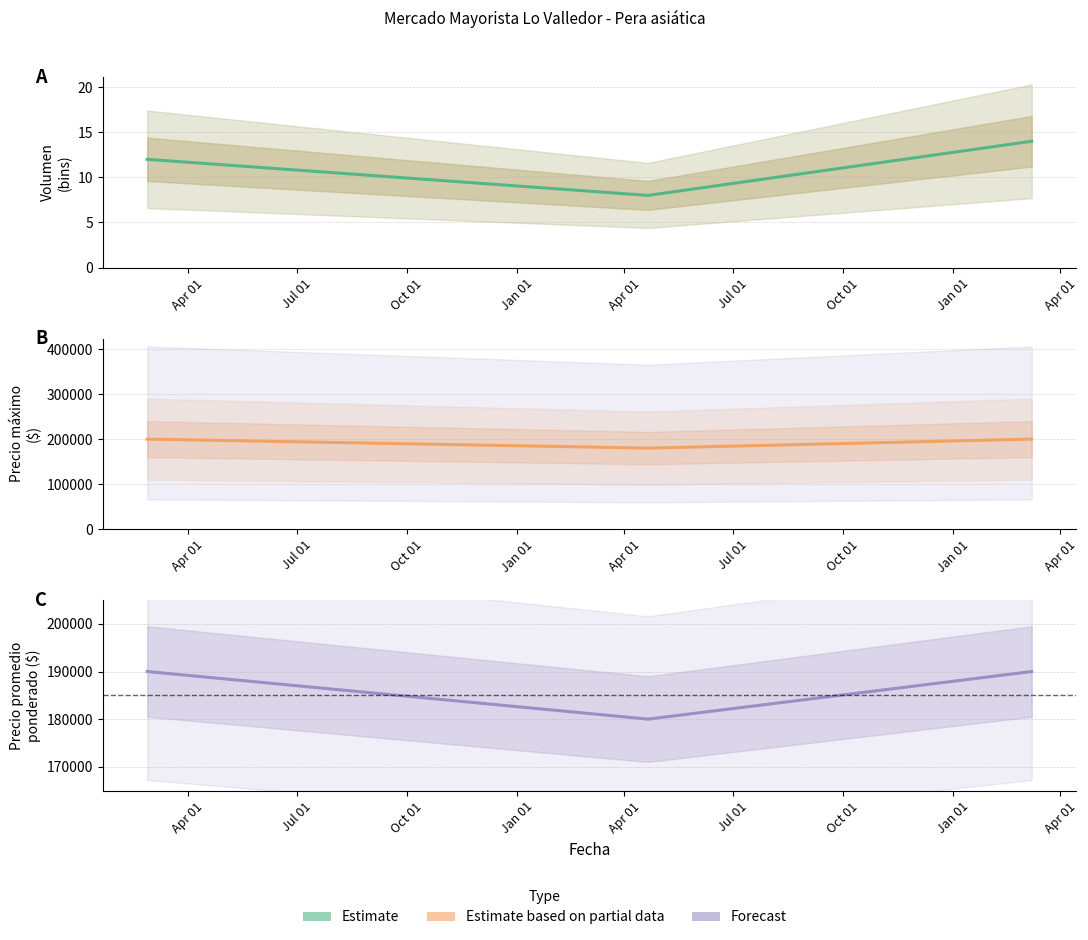

Does the chart have visible grid lines?

Yes